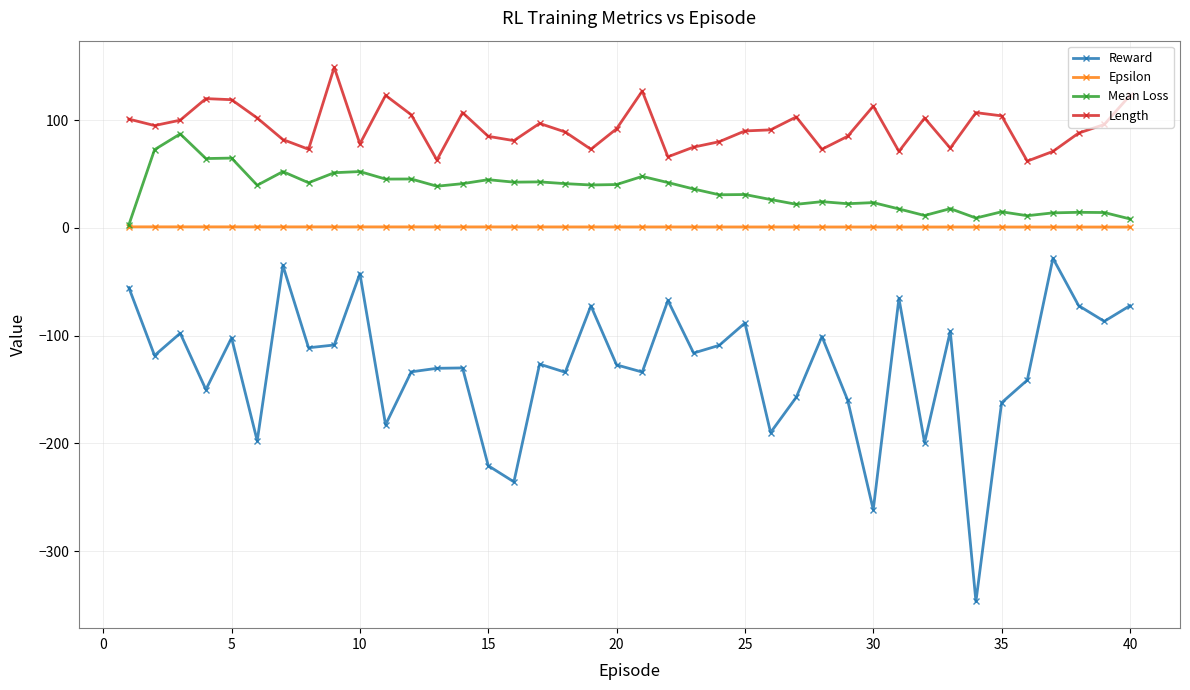

What is the average value of the Reward series?

-129.1